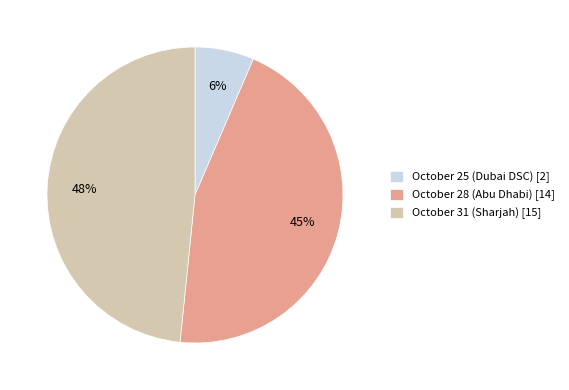

What percentage is the October 28 (Abu Dhabi) slice, to the nearest percent?

45%